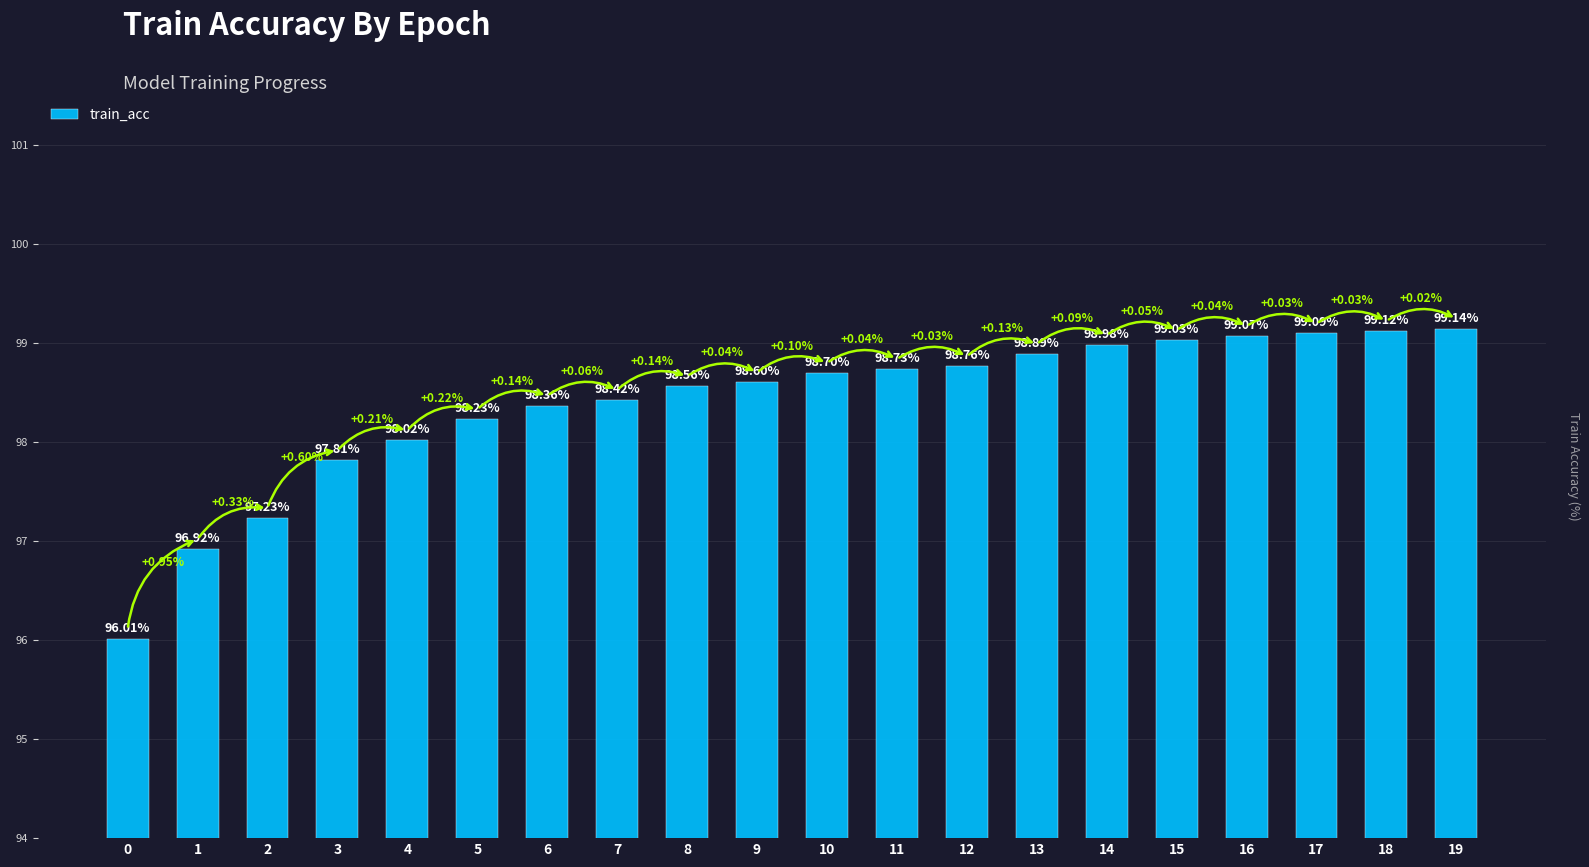

Rank the categories by value from highest to lowest.

19, 18, 17, 16, 15, 14, 13, 12, 11, 10, 9, 8, 7, 6, 5, 4, 3, 2, 1, 0